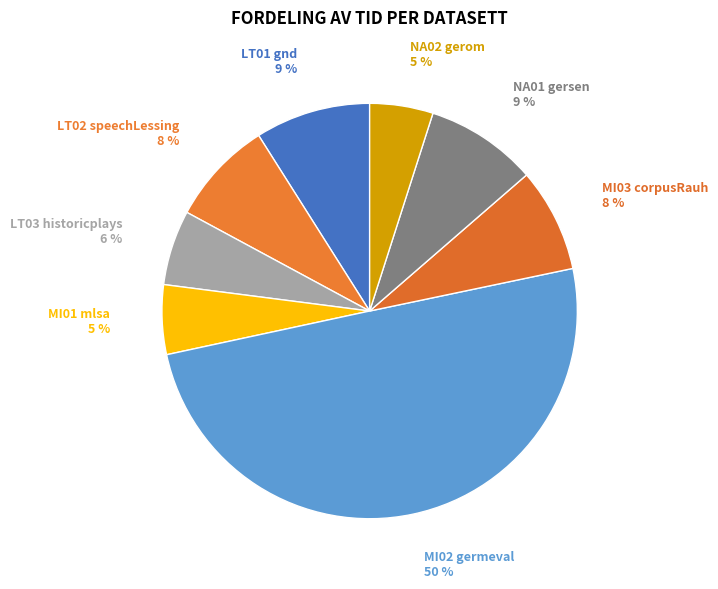

Approximately how many times larger is the value at NA01 gersen compared to NA02 gerom?

1.8